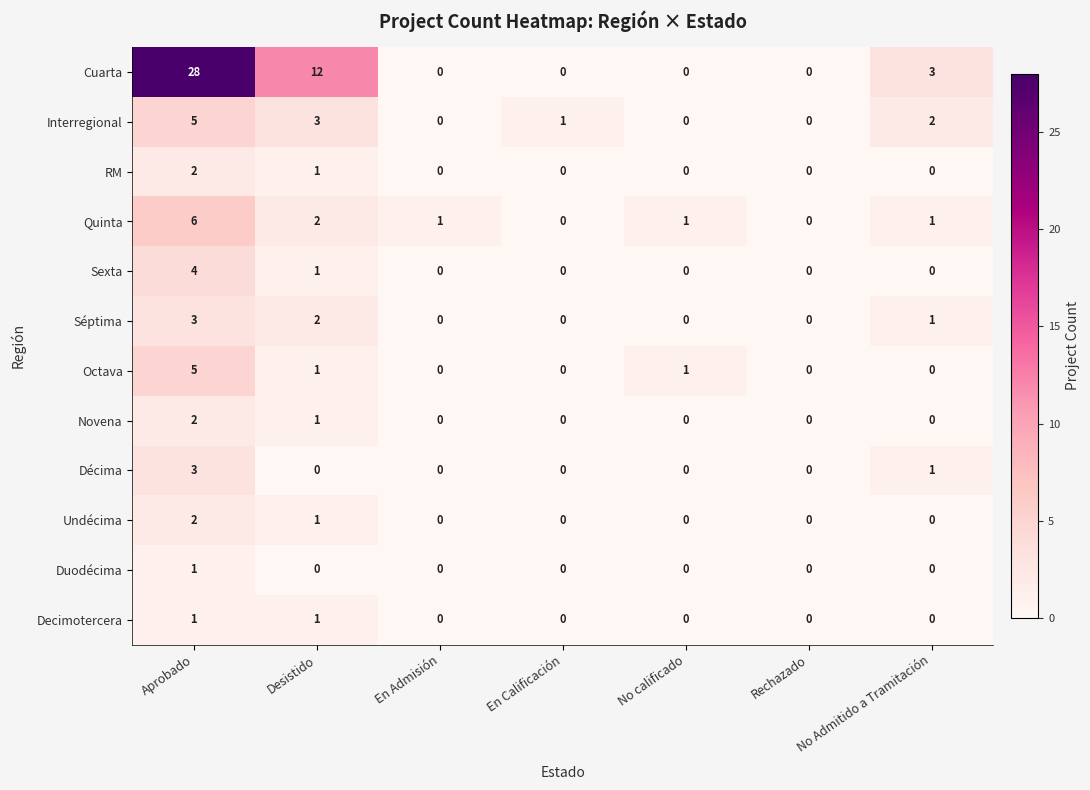

Where is Interregional nearest to the value 2?

No Admitido a Tramitación